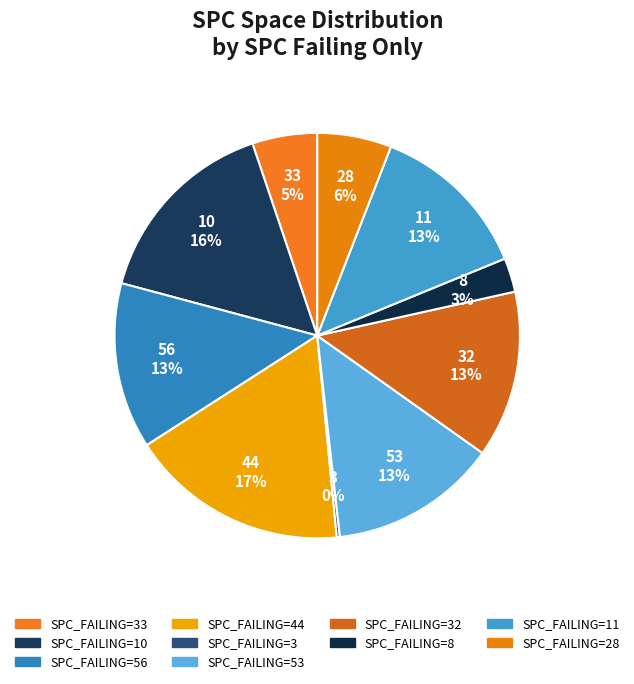

Which slice is the largest?

44